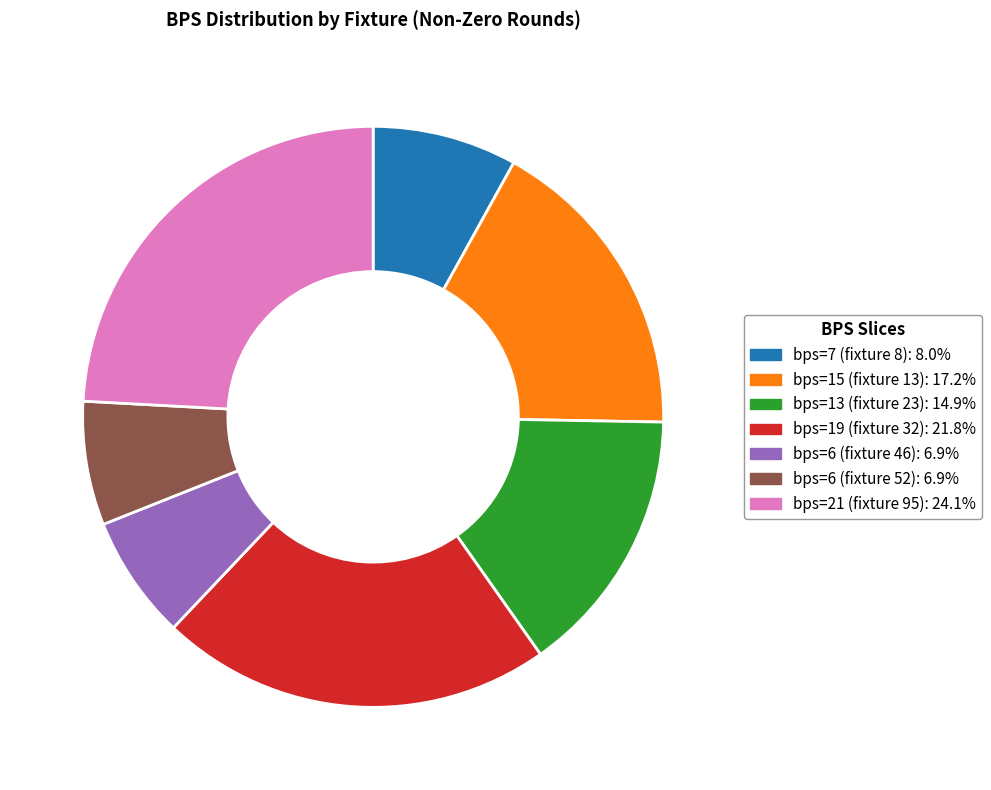

Is it true that bps=7 (fixture 8) is 18% of the pie?

False